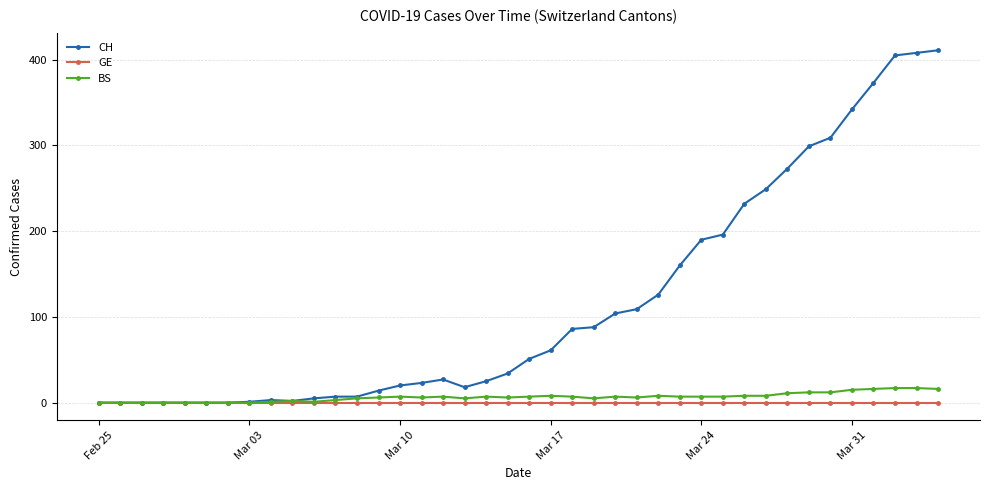

Which series has the largest range (max minus min)?

CH